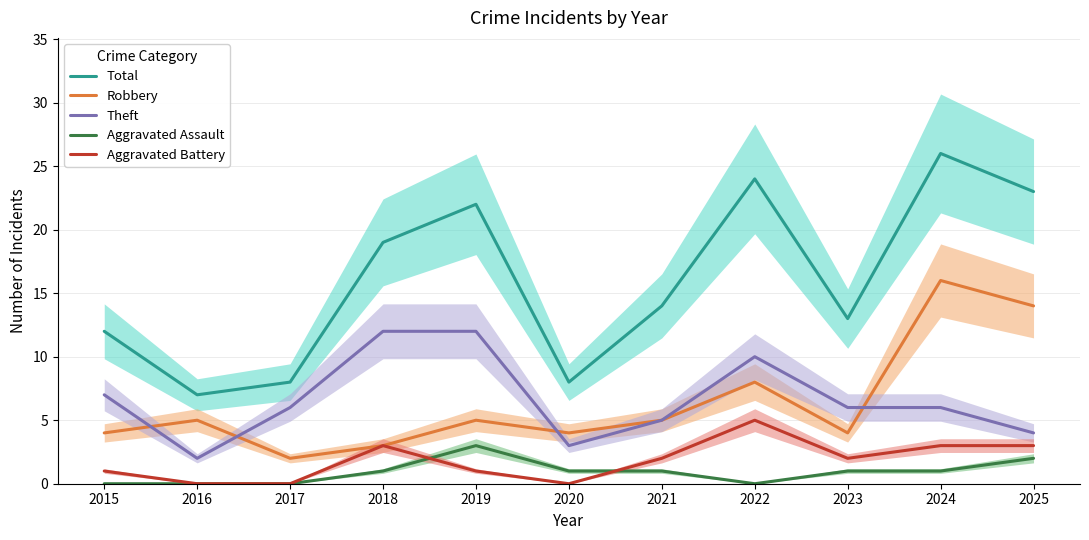

Reading left to right, extract all data points from this chart.

Total: 2015=12	2016=7	2017=8	2018=19	2019=22	2020=8	2021=14	2022=24	2023=13	2024=26	2025=23
Robbery: 2015=4	2016=5	2017=2	2018=3	2019=5	2020=4	2021=5	2022=8	2023=4	2024=16	2025=14
Theft: 2015=7	2016=2	2017=6	2018=12	2019=12	2020=3	2021=5	2022=10	2023=6	2024=6	2025=4
Aggravated Assault: 2015=0	2016=0	2017=0	2018=1	2019=3	2020=1	2021=1	2022=0	2023=1	2024=1	2025=2
Aggravated Battery: 2015=1	2016=0	2017=0	2018=3	2019=1	2020=0	2021=2	2022=5	2023=2	2024=3	2025=3